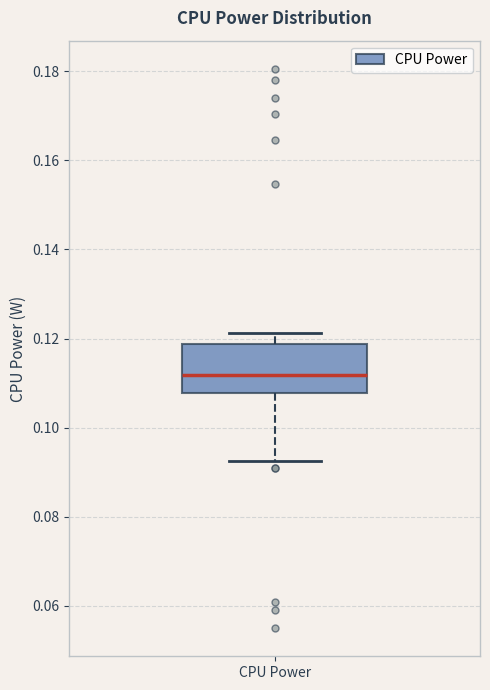

Transcribe this box plot: give where the median line is, the range the box spans, and where the two whiskers end, as read against the y-axis. The values are not printed on the chart, so give them approximately, as read against the axis.

median 0.112, box 0.108 to 0.118, whiskers 0.092 to 0.122